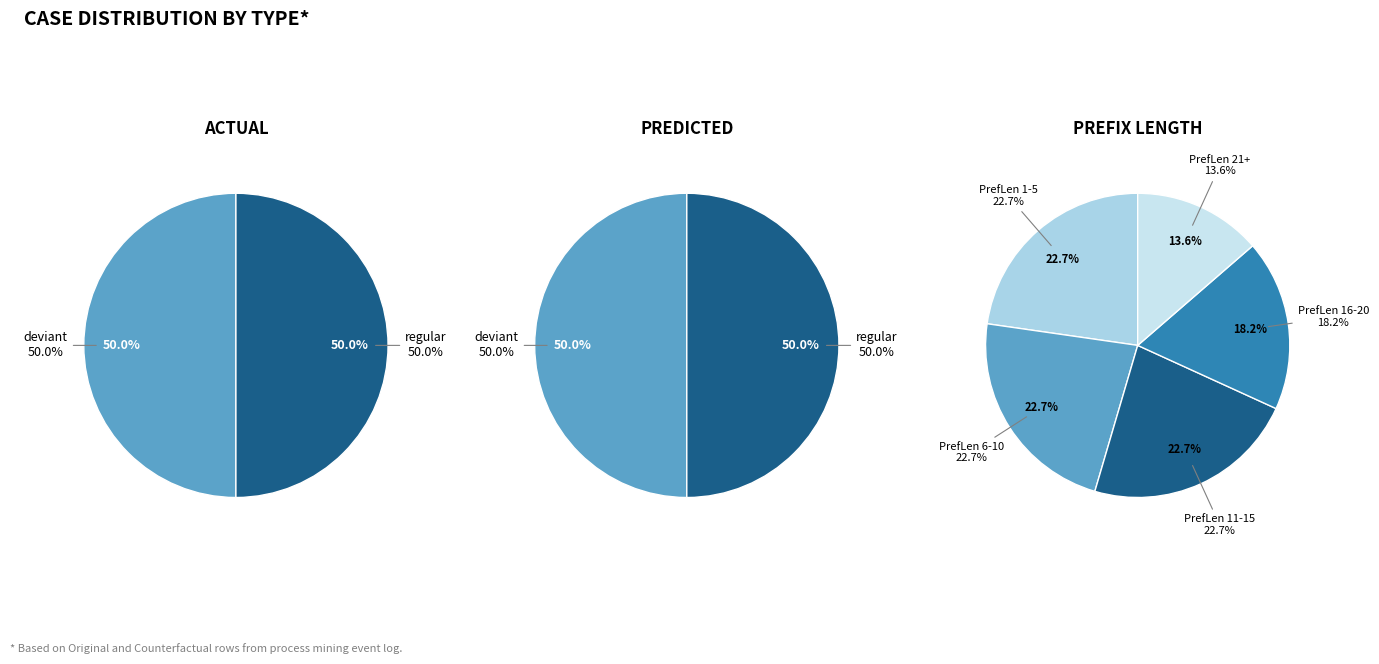

To the nearest percent, what is the combined percentage of deviant and regular?

100%